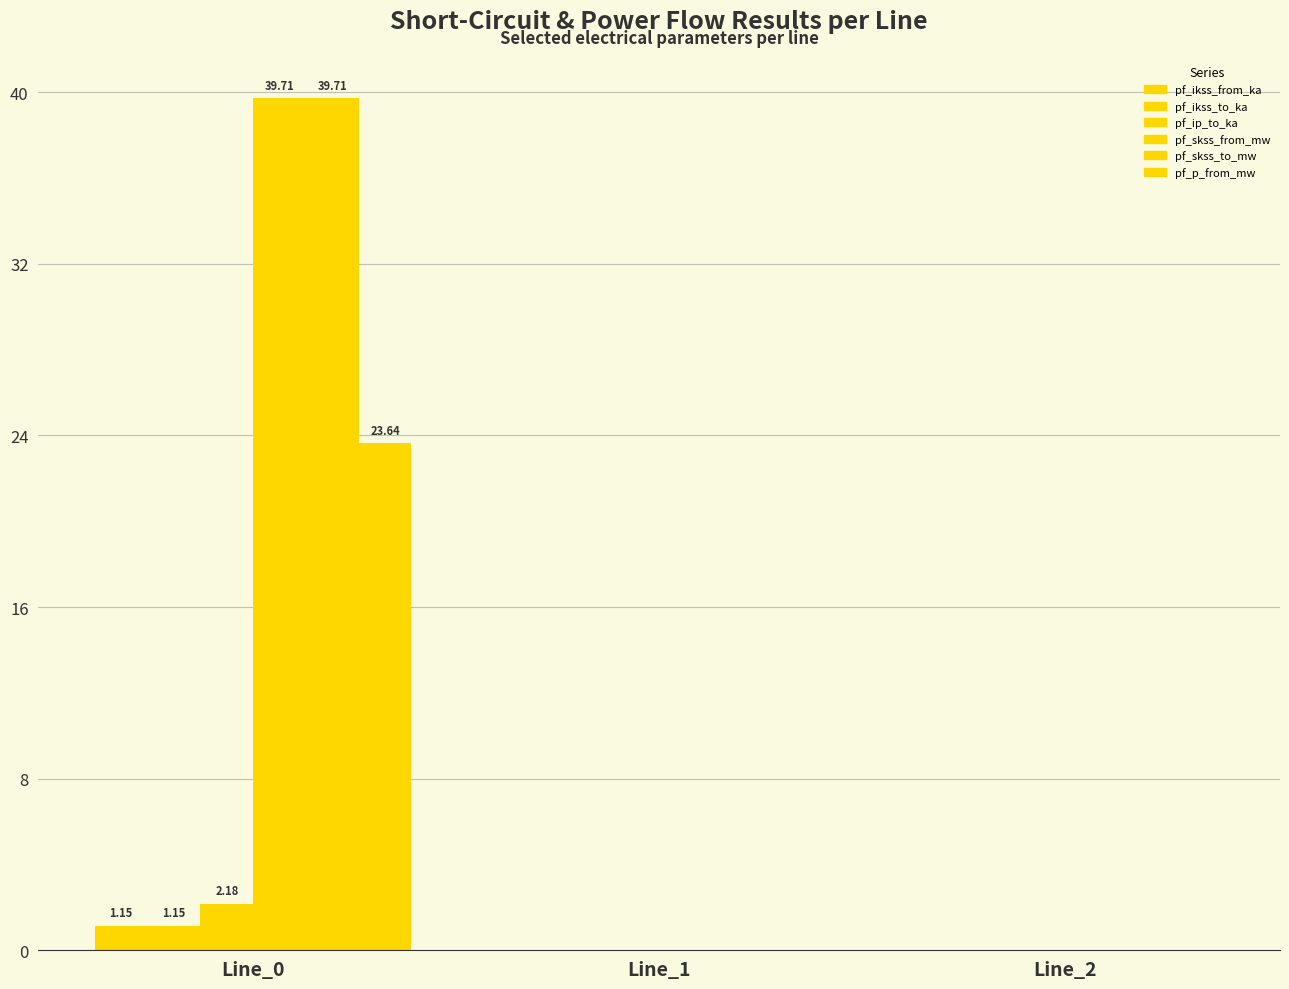

Are the bars grouped side by side (vs. stacked)?

Yes